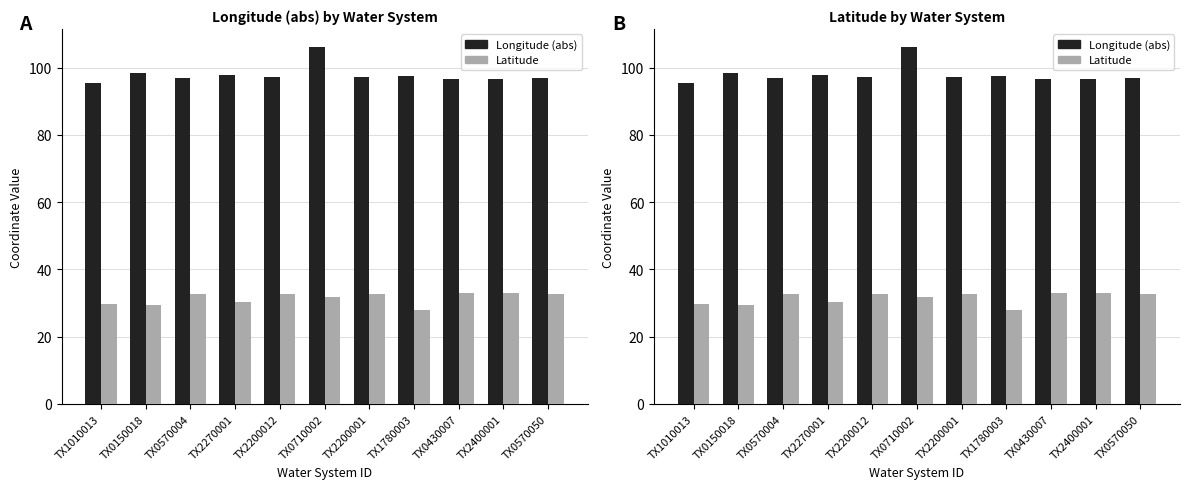

Is it true that Latitude equals 33.0 at TX2400001?

True